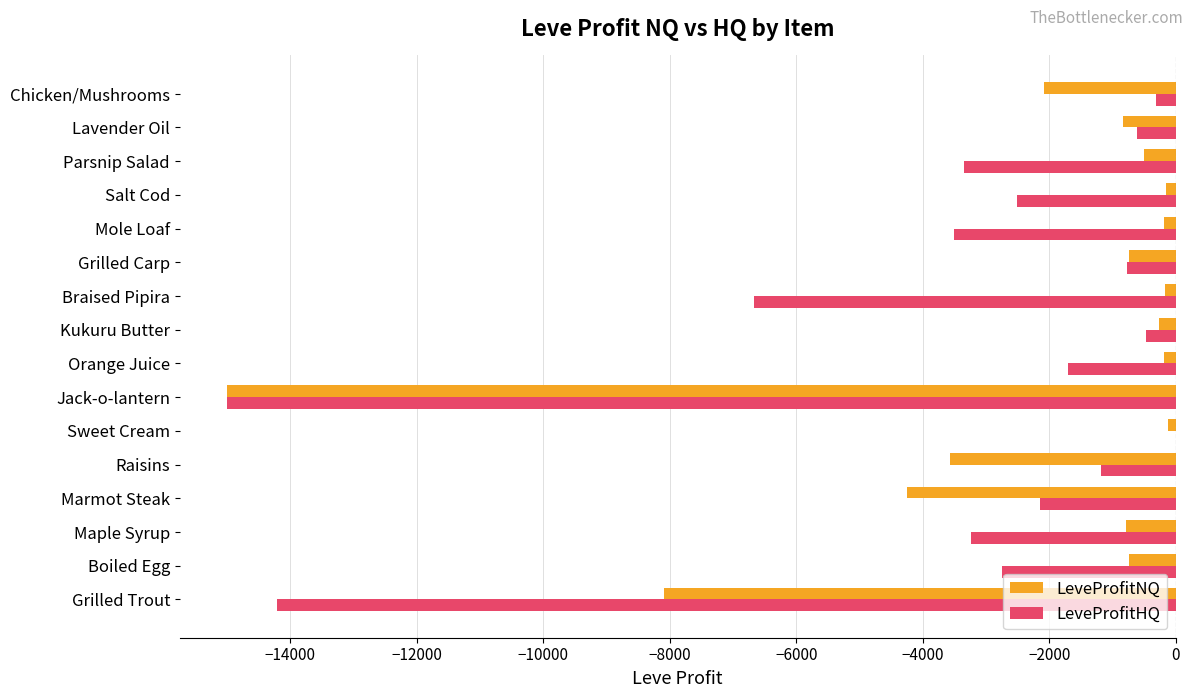

What is the sum of all LeveProfitHQ values?

-58444.4